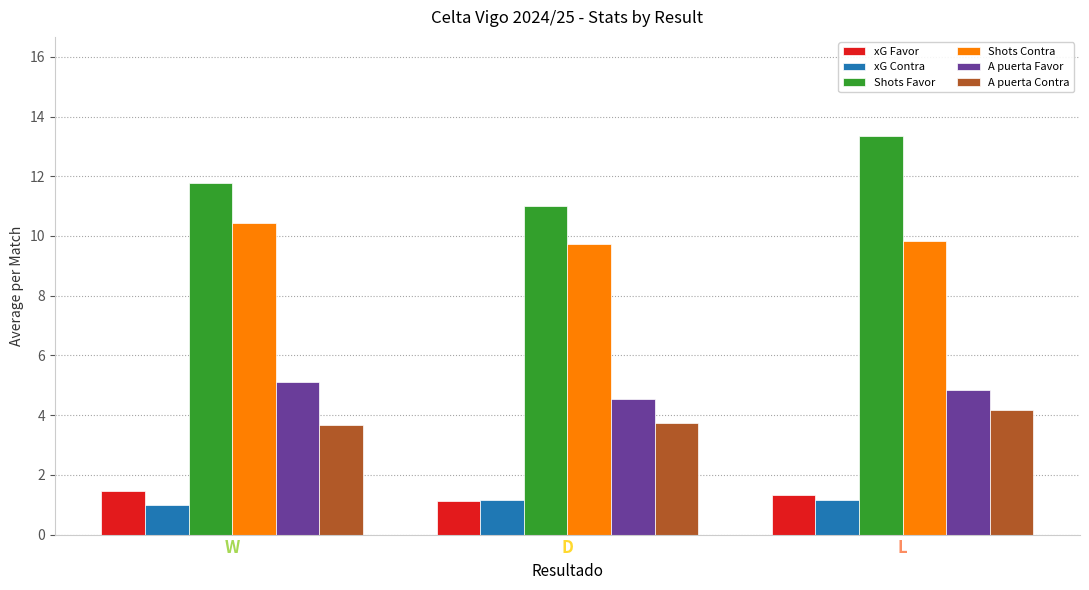

What is the minimum value for xG Favor?

1.1